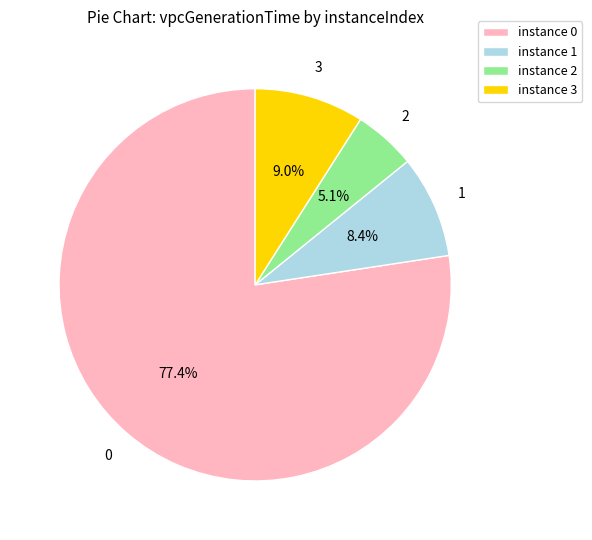

Does any single category account for the majority?

Yes